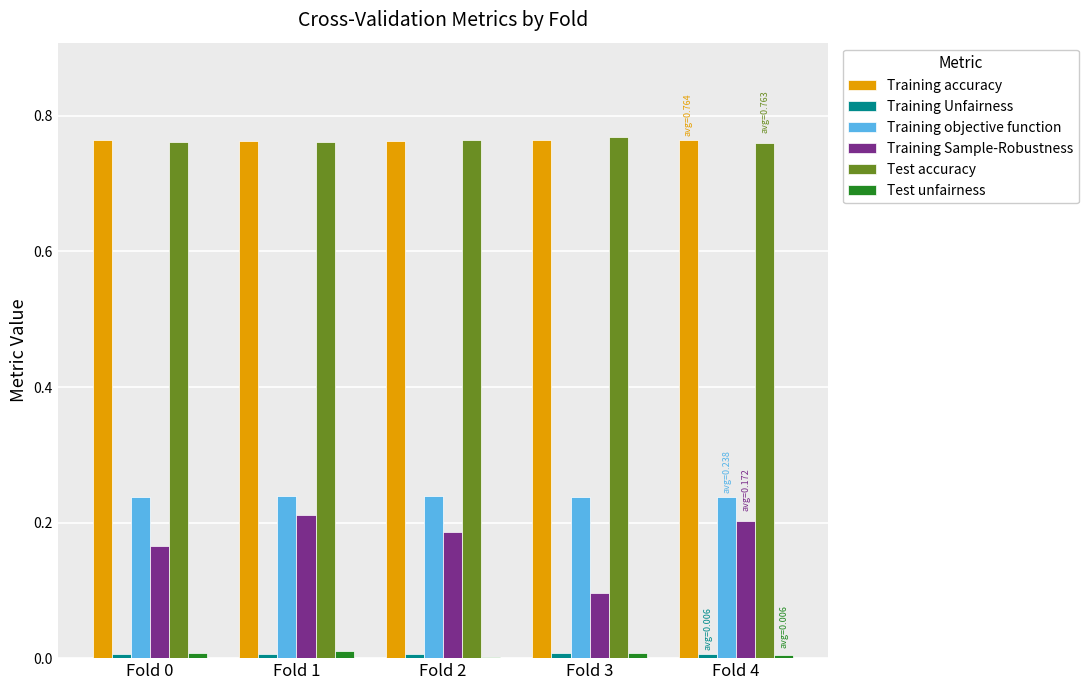

What is the sum of all Training objective function values?

1.2